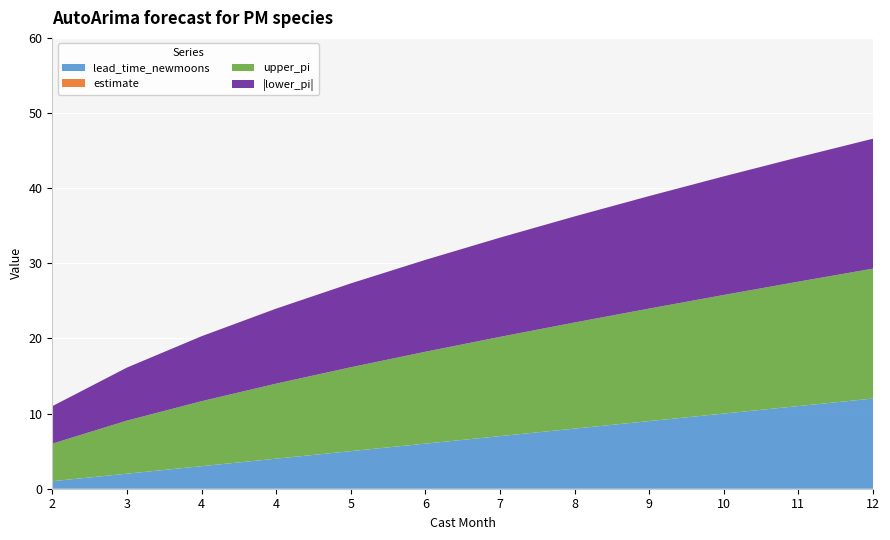

Reading left to right, what are all the values shown in this chart?

estimate: 2=0.0	3=0.0	4=0.0	4=0.0	5=0.0	6=0.0	7=0.0	8=0.0	9=0.0	10=0.0	11=0.0	12=0.0
lower_pi: 2=-5.0	3=-7.1	4=-8.6	4=-10.0	5=-11.2	6=-12.2	7=-13.2	8=-14.1	9=-15.0	10=-15.8	11=-16.6	12=-17.3
upper_pi: 2=5.0	3=7.1	4=8.6	4=10.0	5=11.2	6=12.2	7=13.2	8=14.1	9=15.0	10=15.8	11=16.6	12=17.3
lead_time_newmoons: 2=1.0	3=2.0	4=3.0	4=4.0	5=5.0	6=6.0	7=7.0	8=8.0	9=9.0	10=10.0	11=11.0	12=12.0